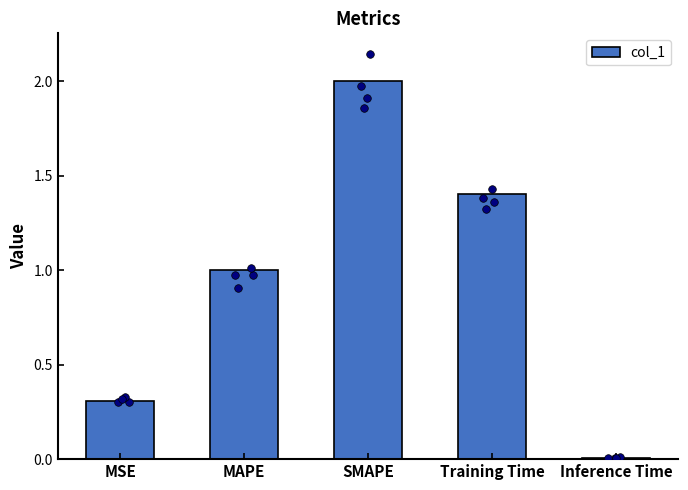

What is the change in value from MAPE to SMAPE?

+1.0